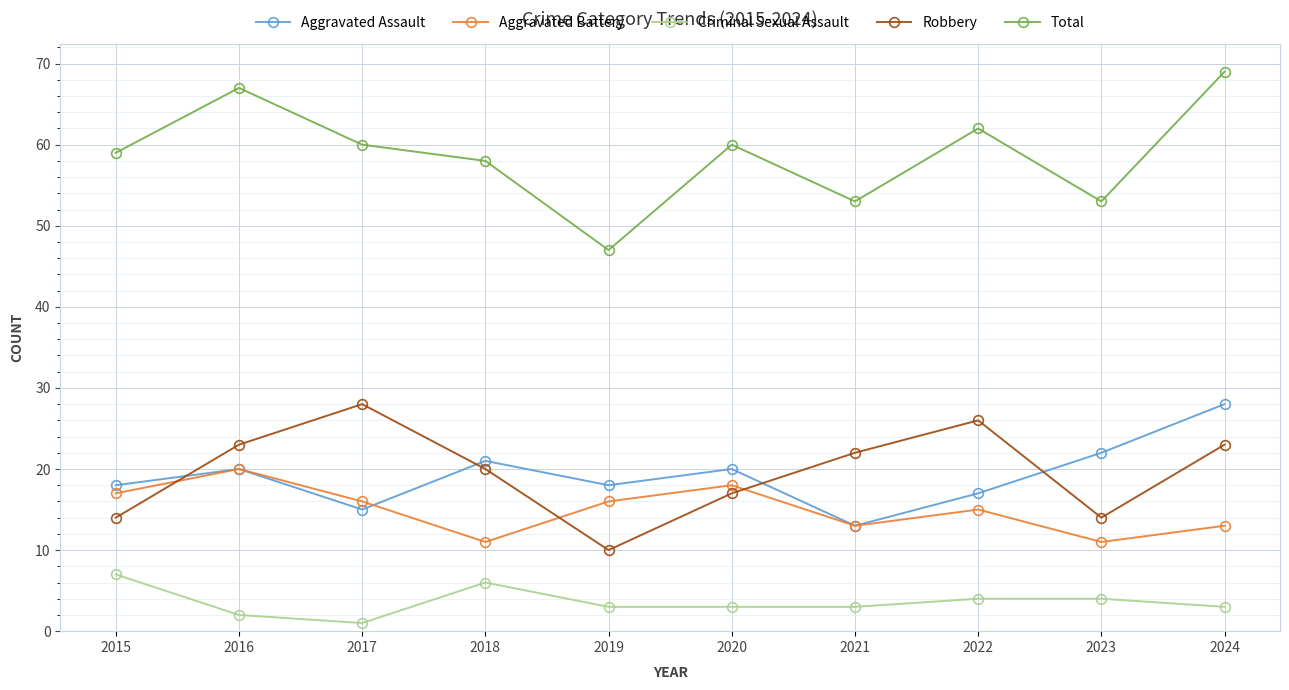

What is the value of the Aggravated Battery point at the 1st from the left?

17